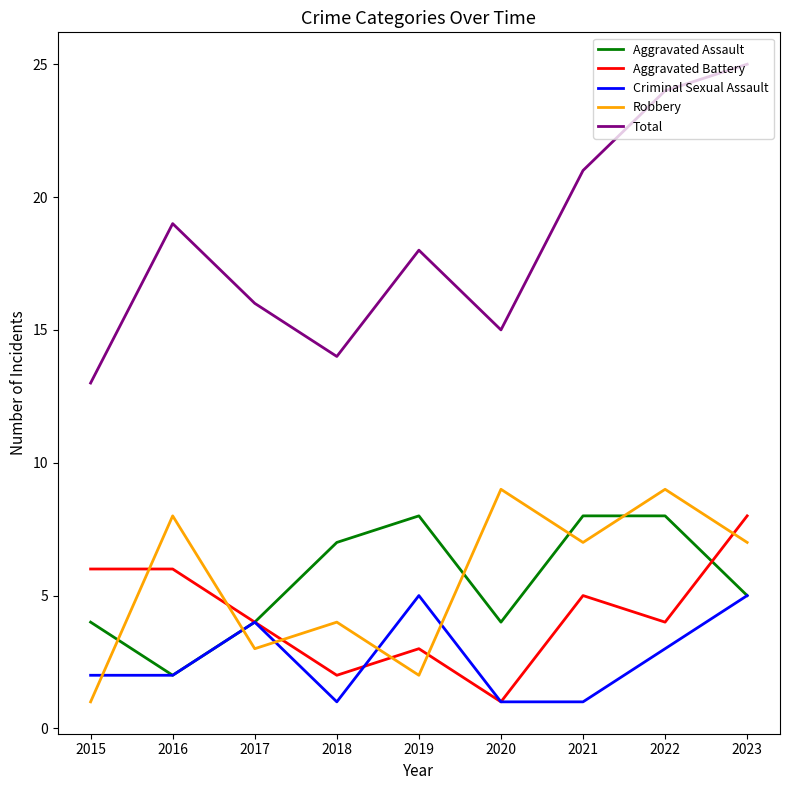

In Robbery, how many points are lower than both neighbors (excluding endpoints)?

3